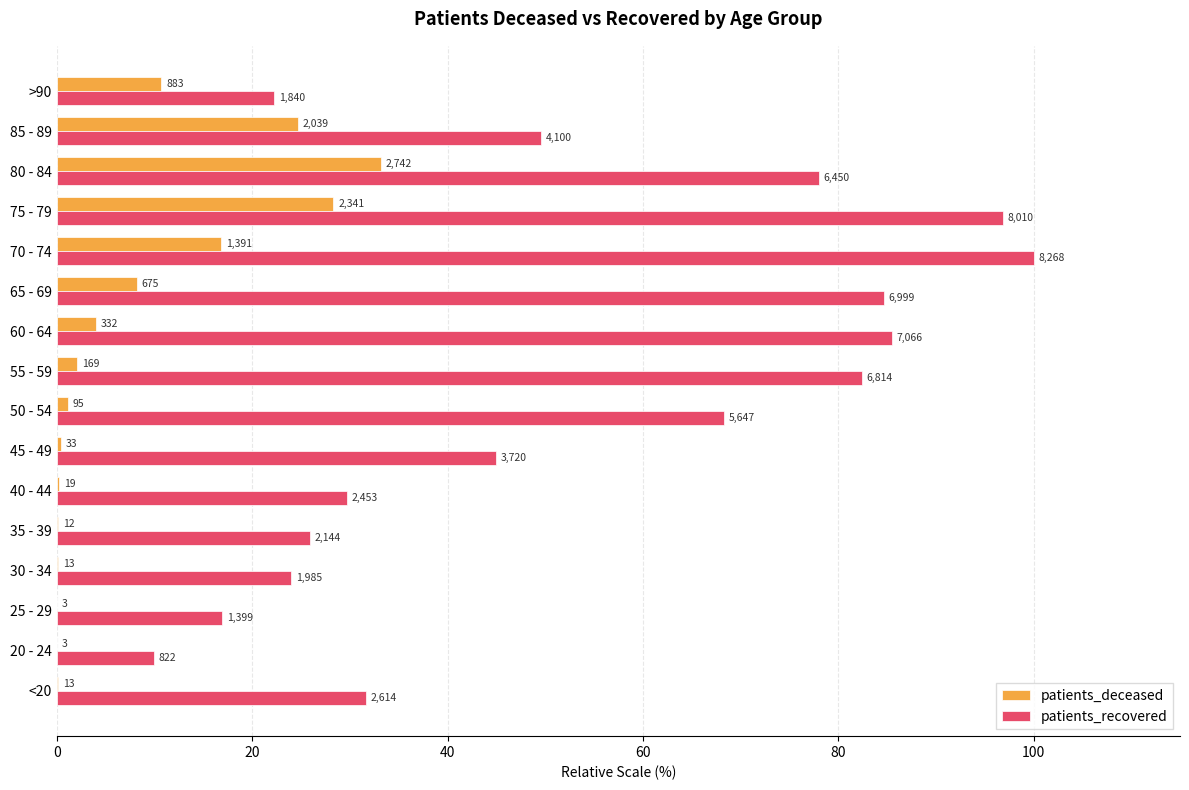

How many bars are there in total?

32